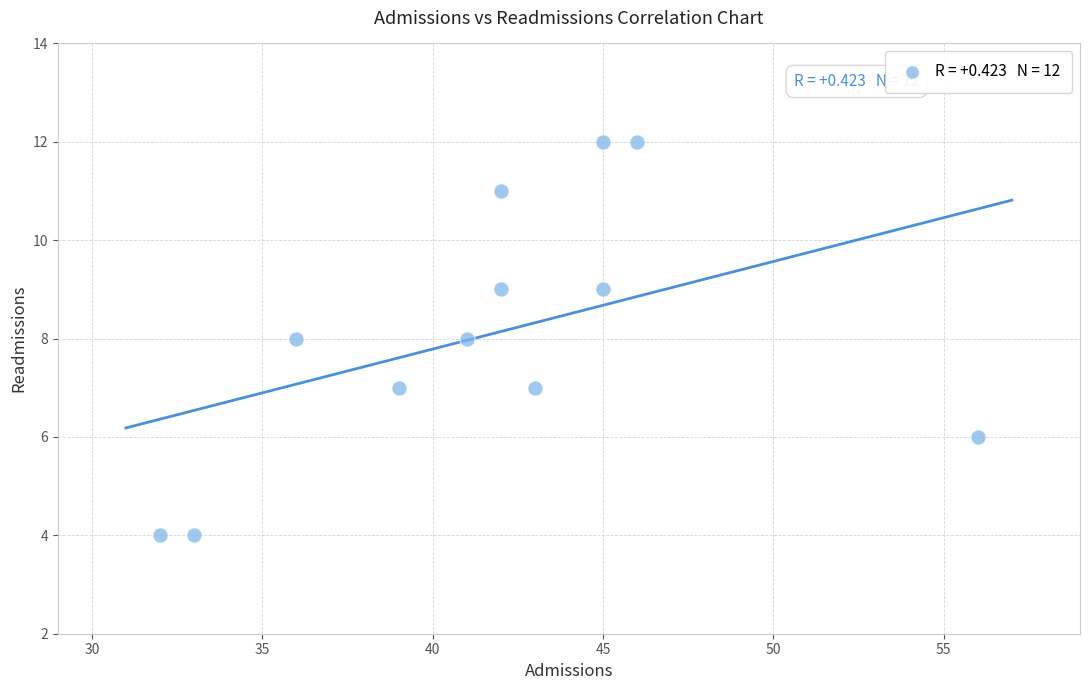

What is the range of X values (max minus min)?

24